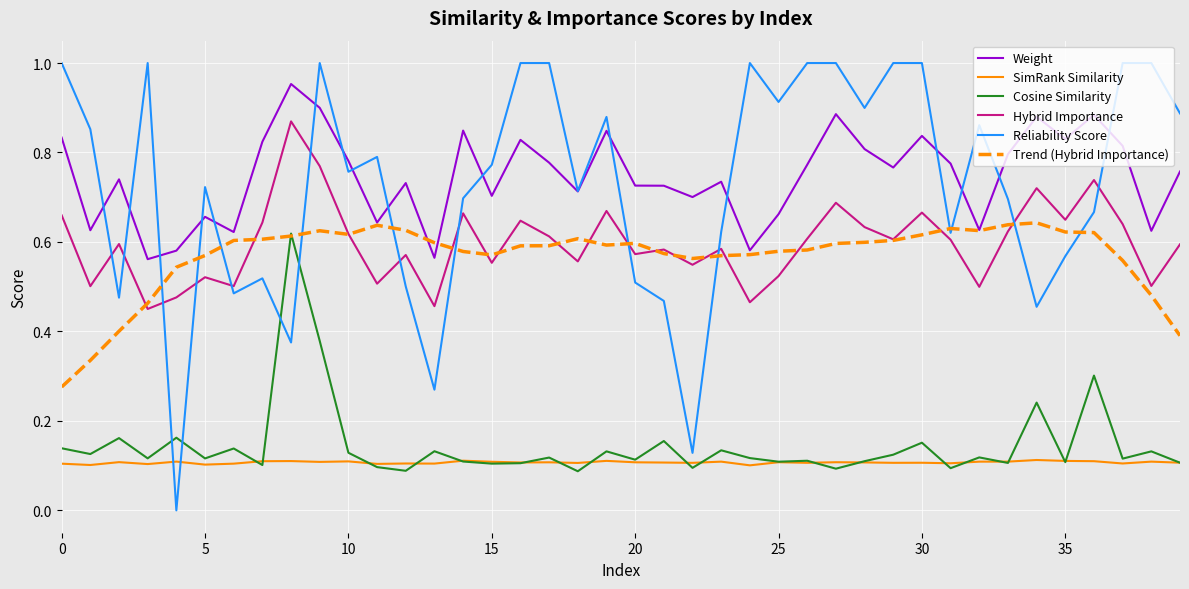

Which series has the largest range (max minus min)?

Reliability Score